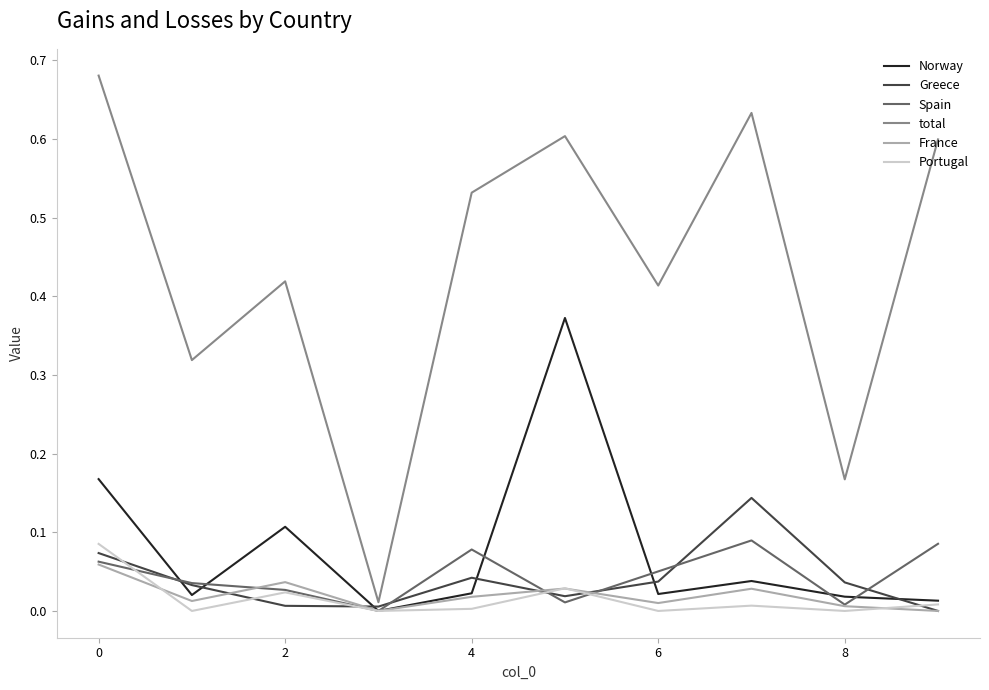

Which series has the largest range (max minus min)?

total